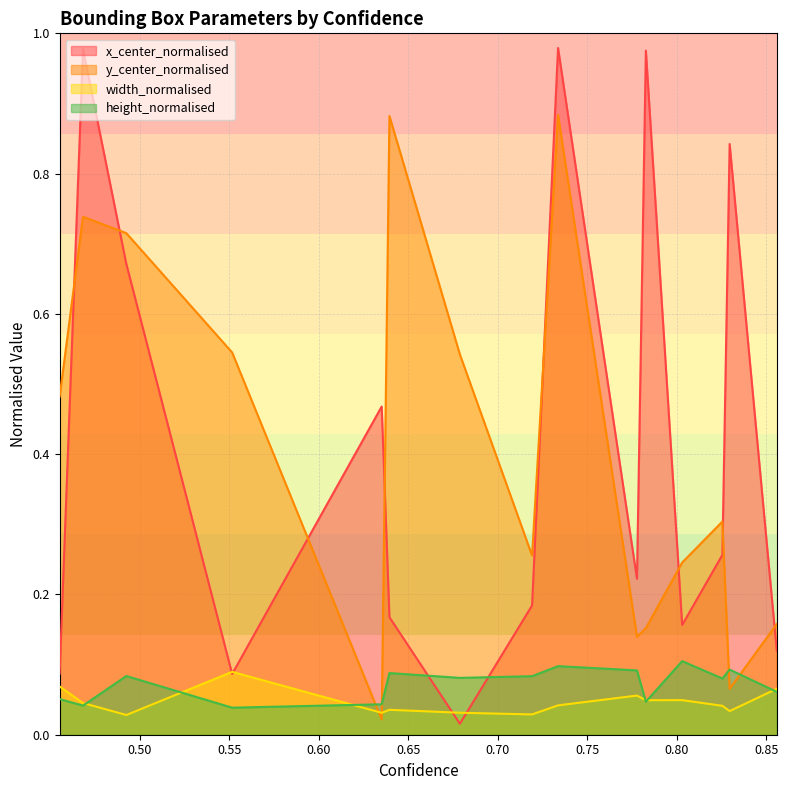

What is the difference between the maximum and minimum values in the y_center_normalised series?

0.9